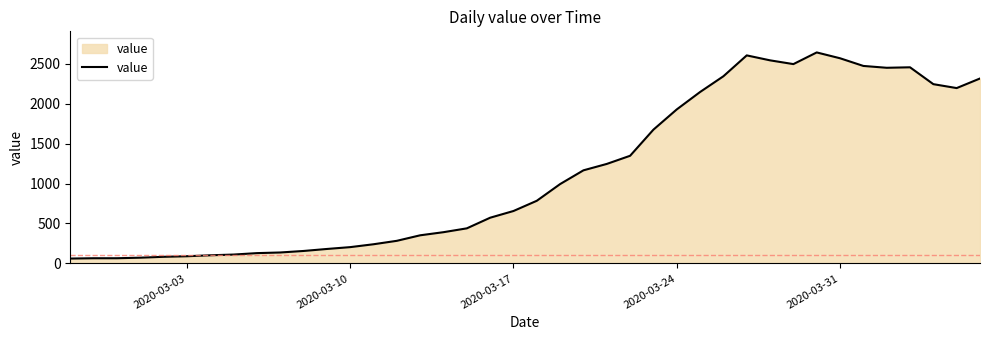

What is the difference between the maximum and minimum values?

2579